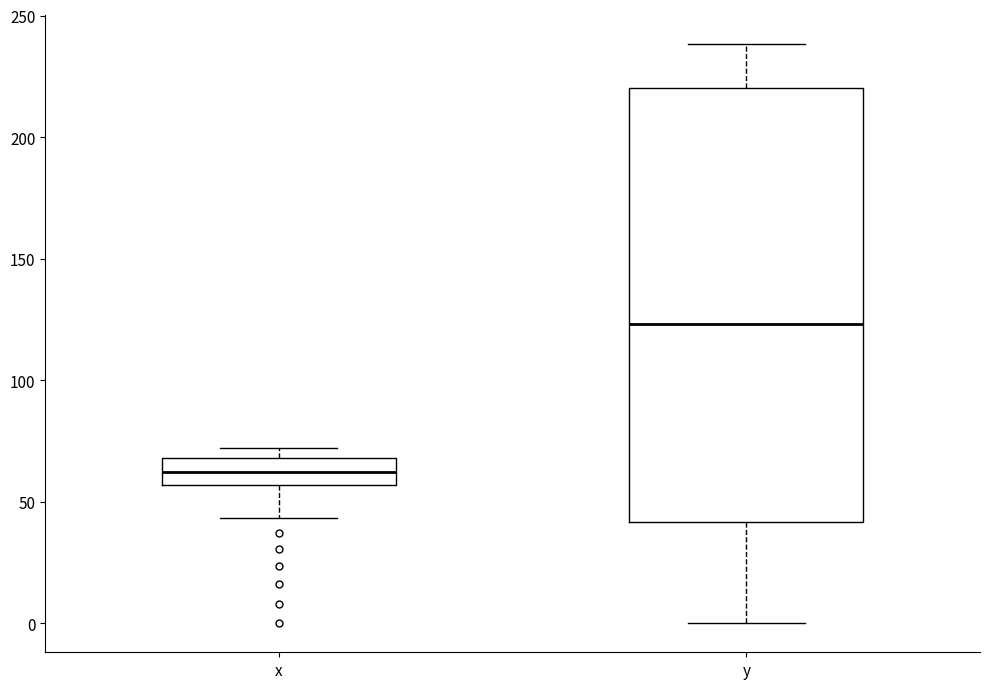

Reading left to right, transcribe this box plot: for each box, give where its median line is, the range the box spans, and where its two whiskers end, as read against the y-axis. The values are not printed on the chart, so give them approximately, as read against the axis.

x: median 60, box 55 to 70, whiskers 45 to 70 (just above the box's upper edge)
y: median 125, box 40 to 220, whiskers 0 to 240